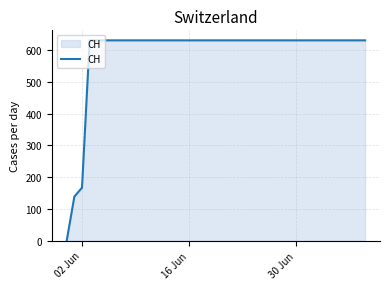

What is the greatest value displayed?

631